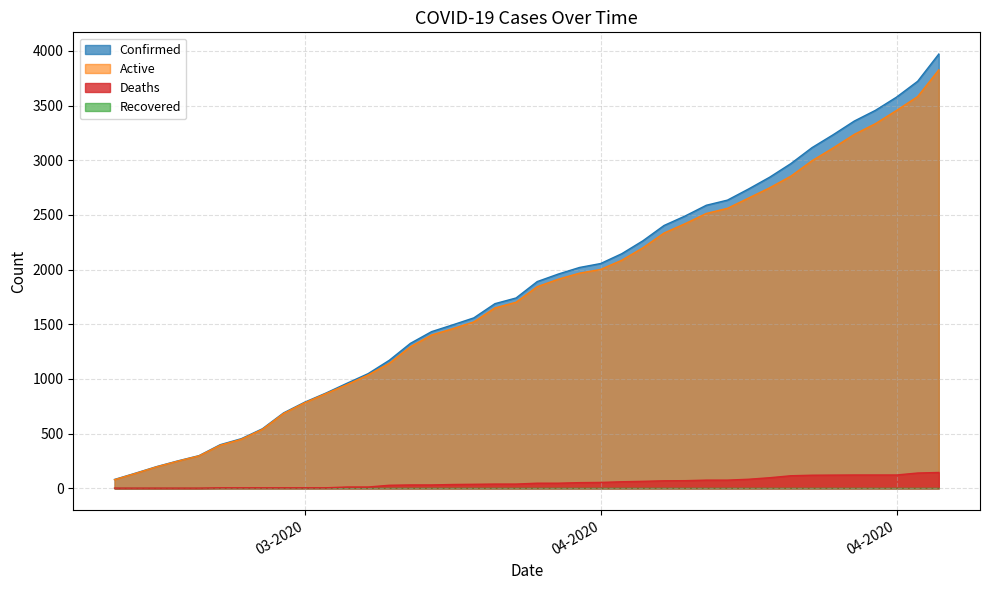

Is the value of Deaths at 04-07-2020 greater than the value of Confirmed at 04-01-2020?

No